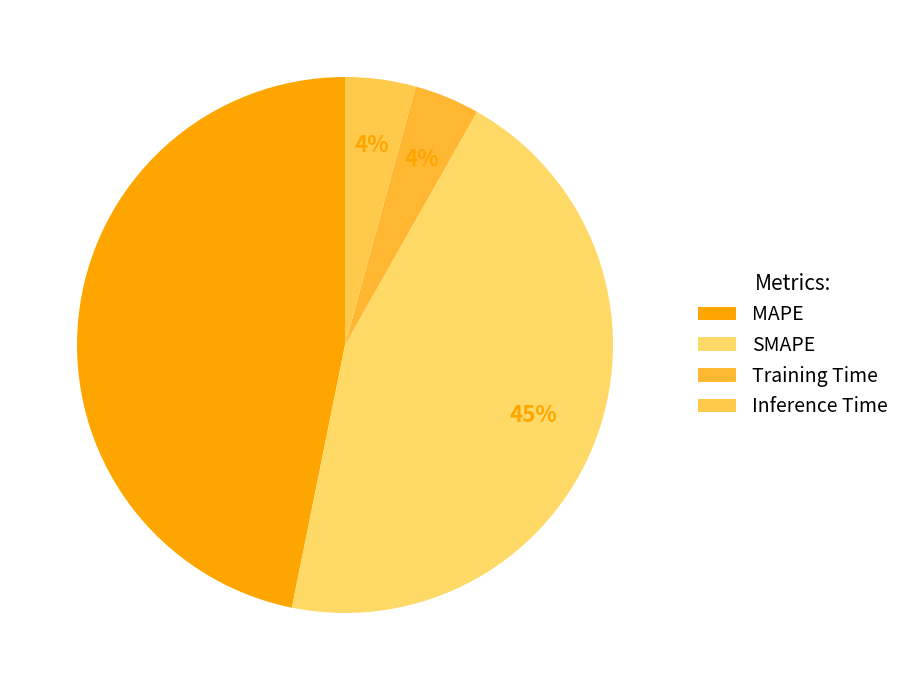

Is it true that MAPE is 47% of the pie?

True